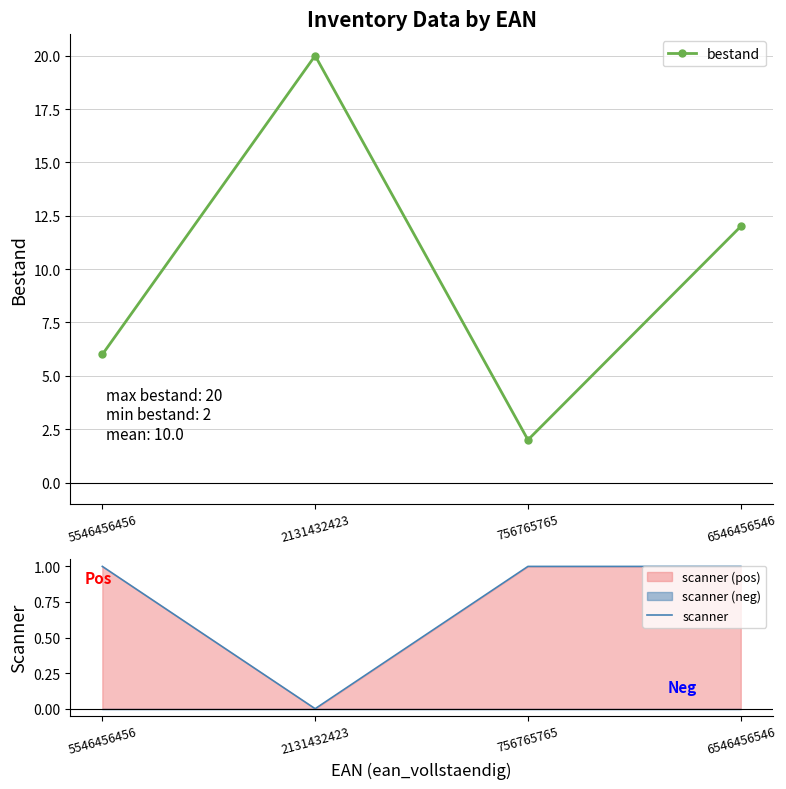

Is it true that scanner equals 2 at 6546456546?

False